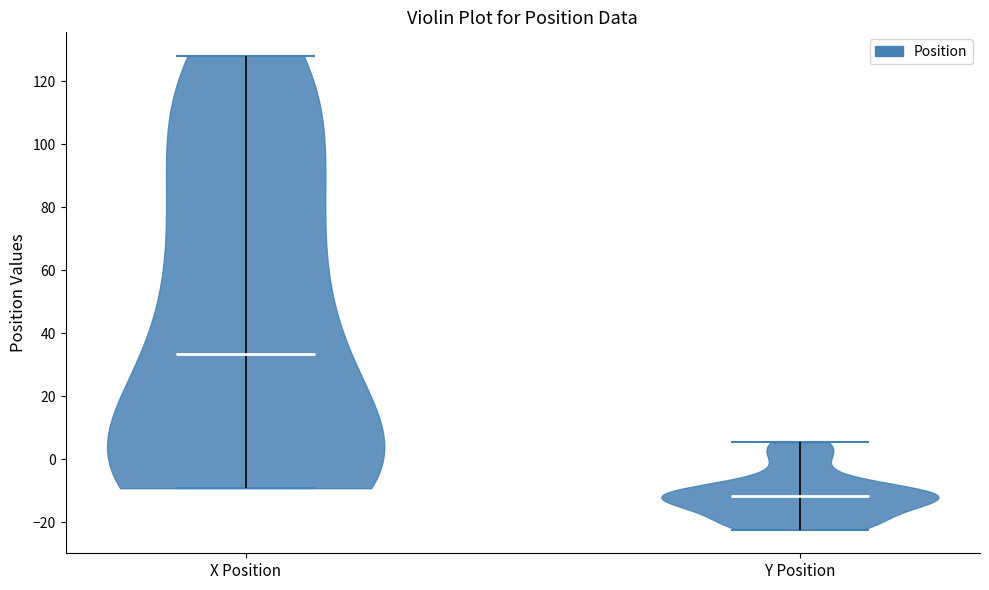

Where does the median line of the violin for Y Position sit on the y-axis? The values are not printed on the chart, so give them approximately, as read against the axis.

-12